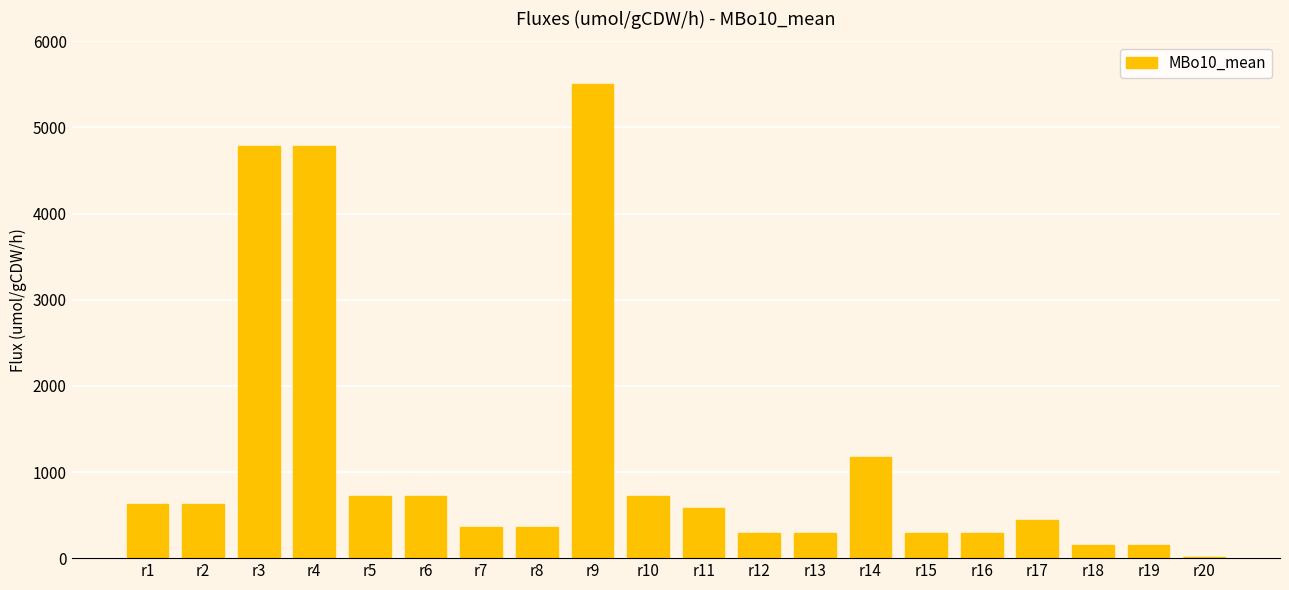

What is the greatest value displayed?

5510.0